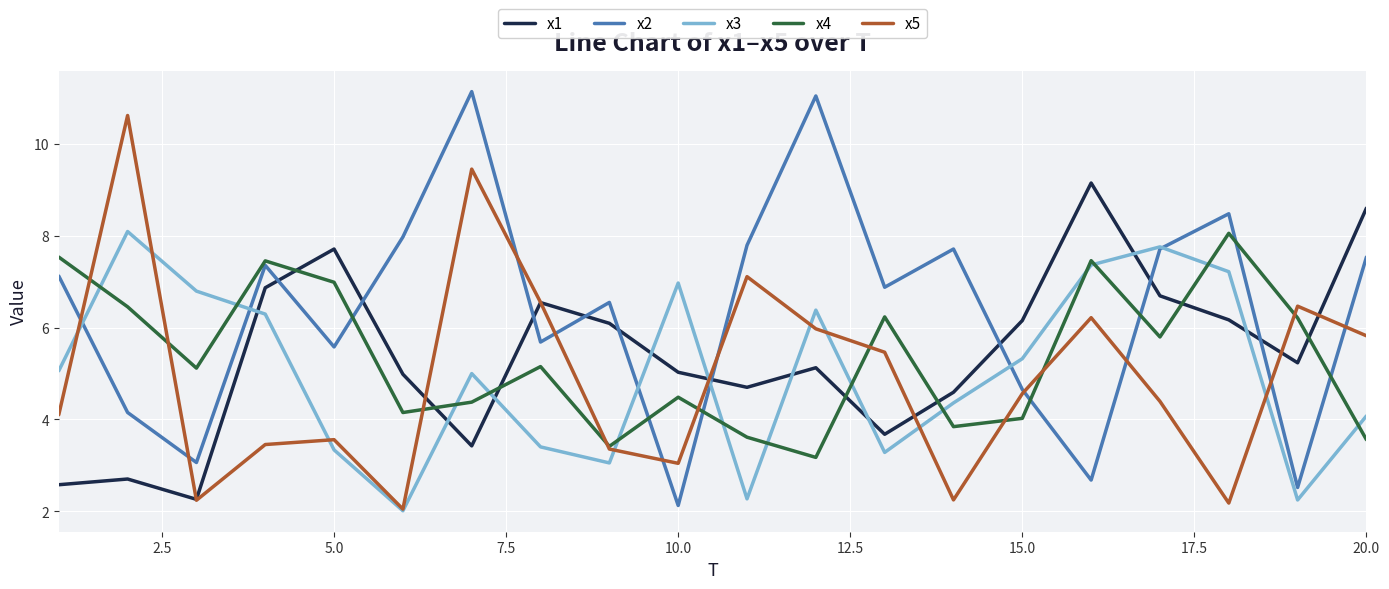

What is the minimum value shown in the chart?

2.0